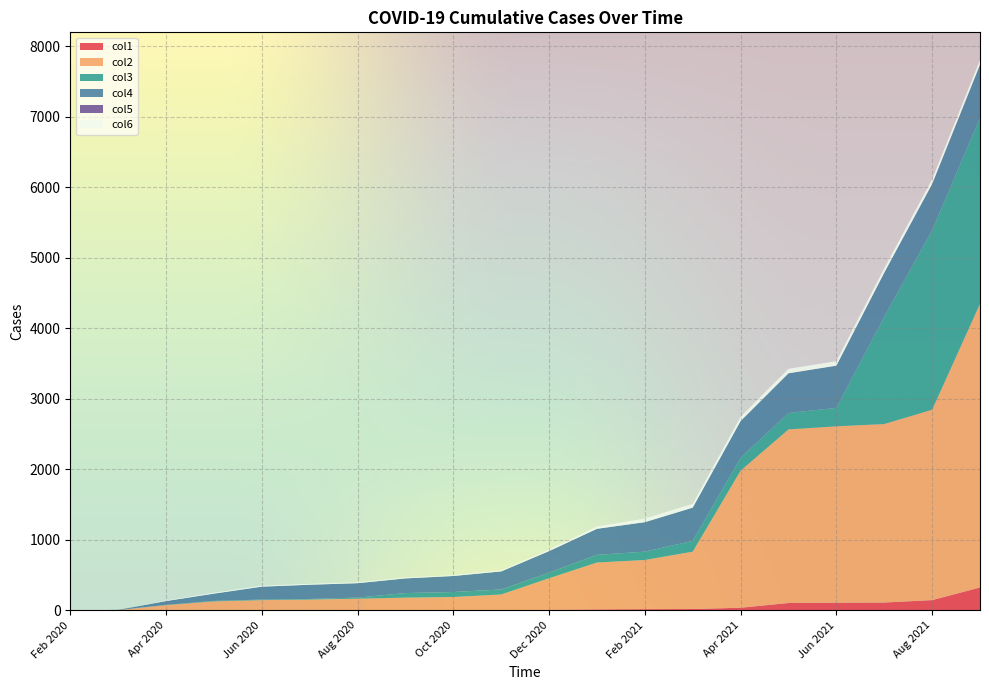

Reading left to right, list all the values displayed in this chart.

col1: 0	0	3	3	3	3	3	3	3	3	10	15	18	20	38	105	109	112	146	325
col2: 0	5	72	125	143	151	163	178	187	223	446	664	697	813	1943	2461	2501	2530	2699	4022
col3: 0	0	4	7	8	8	16	65	71	71	79	109	118	153	182	233	261	1522	2545	2637
col4: 0	3	54	103	183	202	204	208	227	256	306	369	418	471	522	563	599	624	656	754
col5: 0	0	0	0	0	0	0	0	0	0	0	0	0	0	0	0	0	0	0	0
col6: 0	0	8	13	13	13	13	13	13	15	22	33	51	54	60	63	63	63	66	67